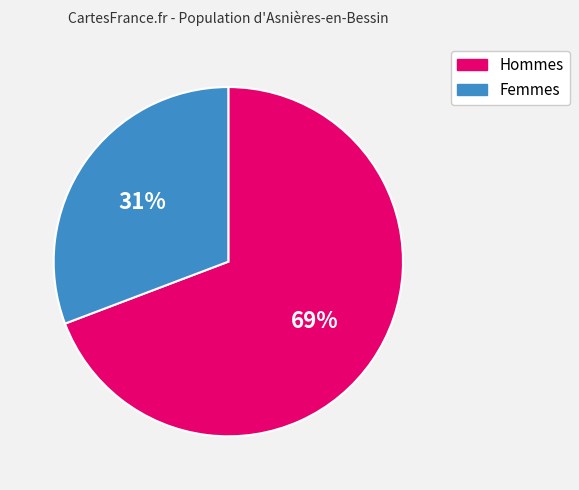

Is there a majority slice in this chart?

Yes